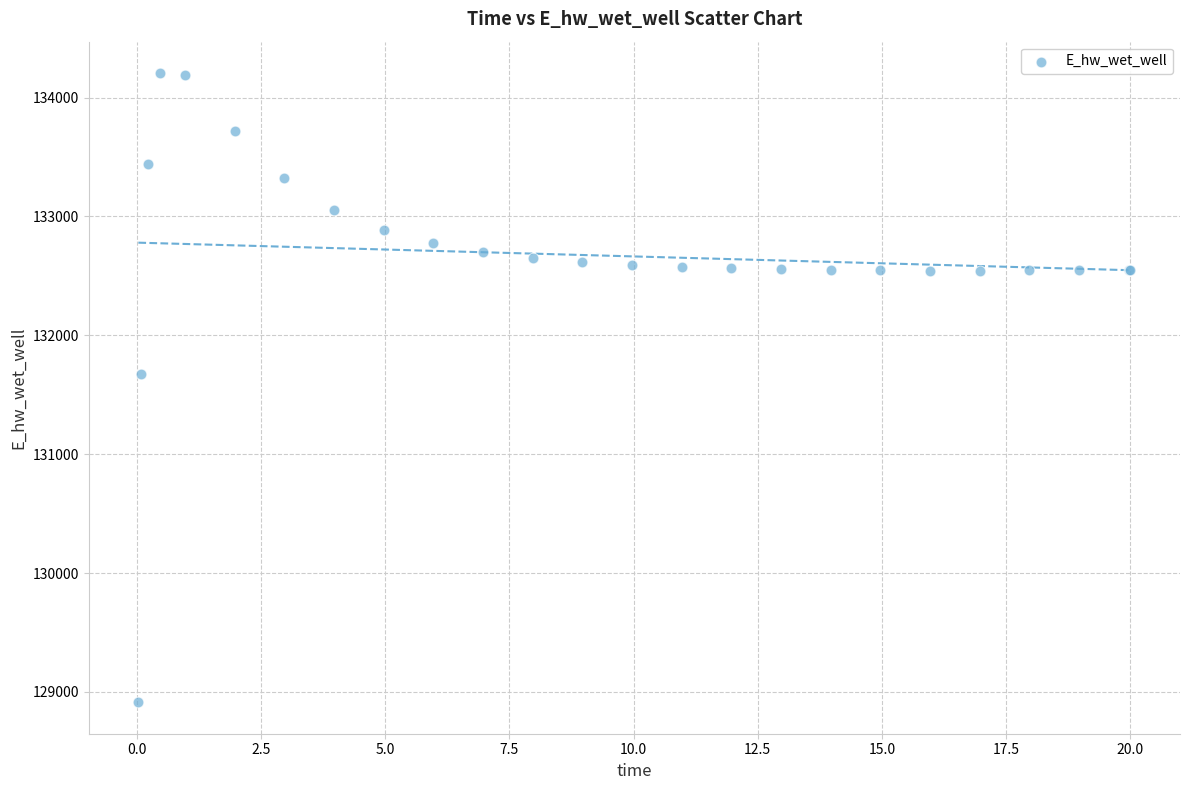

What Y value in the scatter plot is closest to 131559?

131673.6